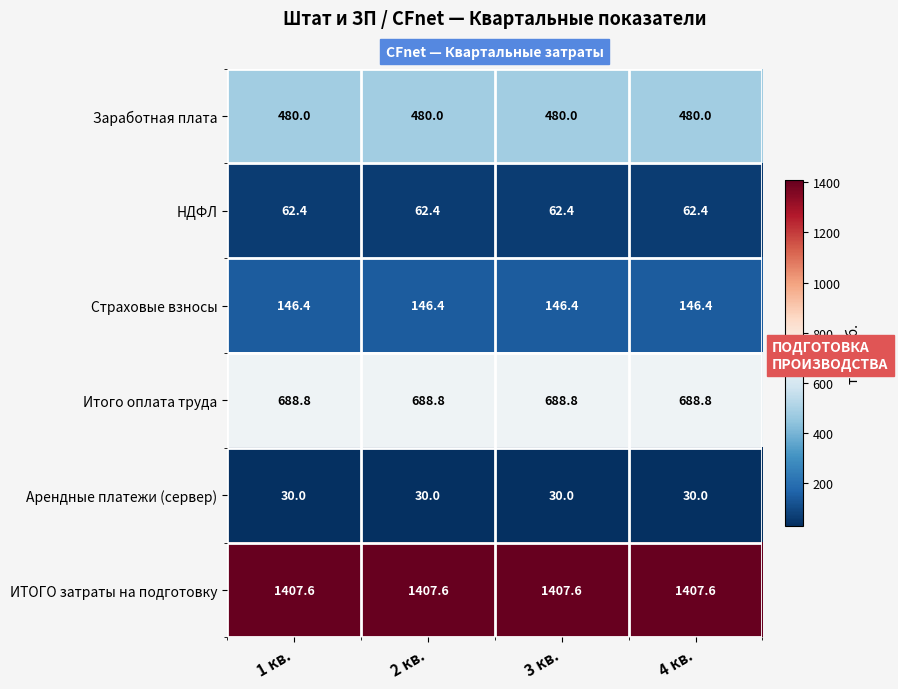

Is it true that ИТОГО затраты на подготовку equals 1407.6 at 2 кв.?

True